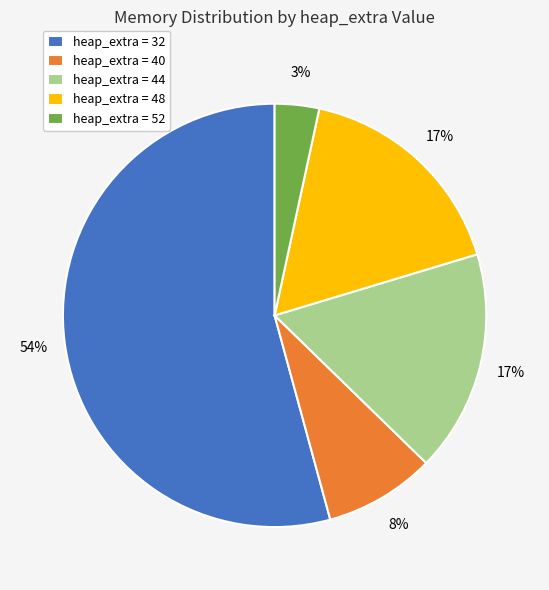

Is it true that heap_extra = 44 is 17% of the pie?

True